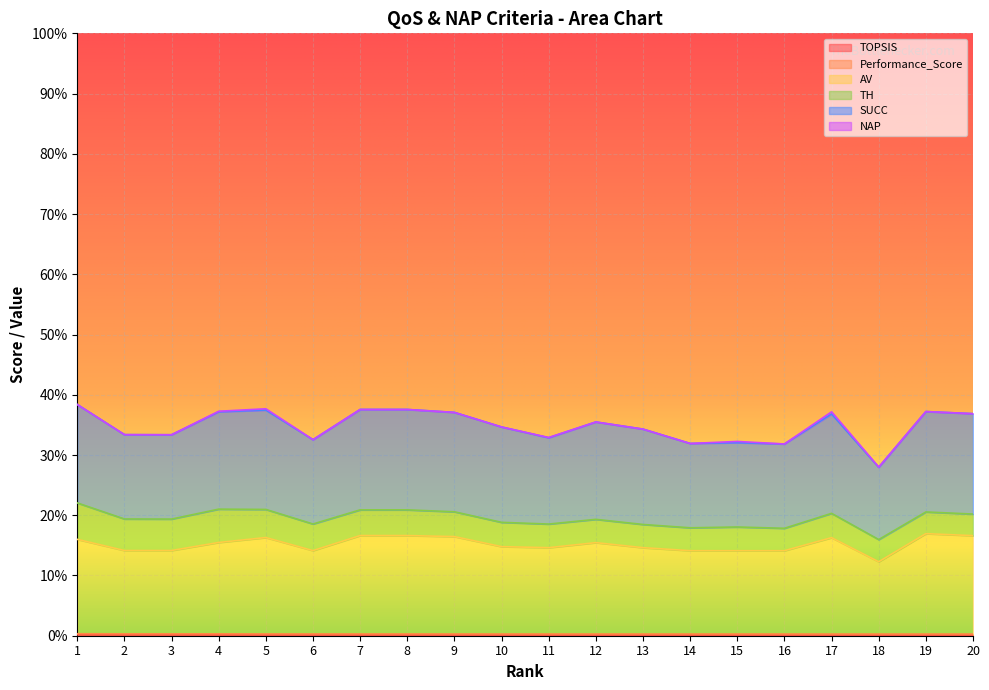

What is the maximum value for AV?

0.2